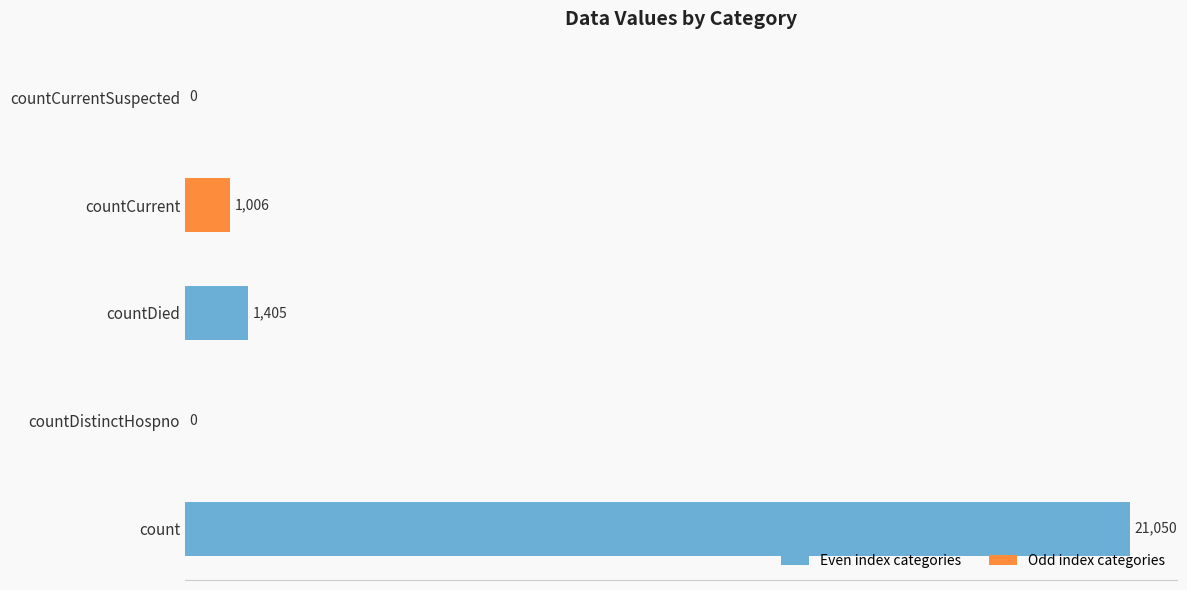

What is the sum of all values?

23461